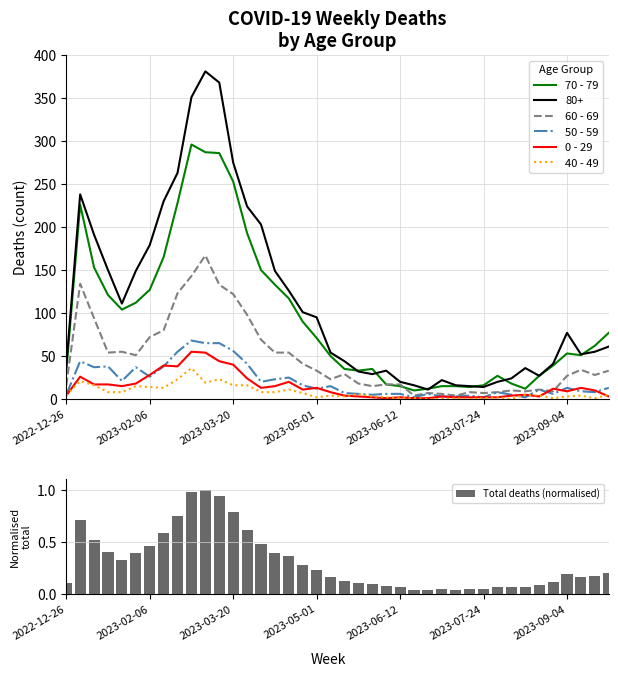

Is it true that 50 - 59 equals 56 at 2023-03-20?

True